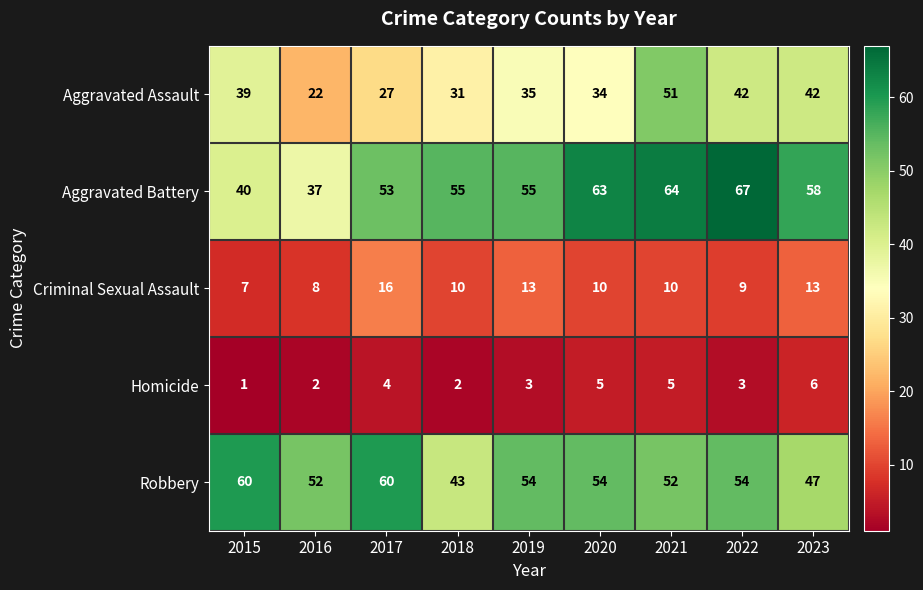

What is the approximate value of Robbery at 2019, to the nearest 10?

50